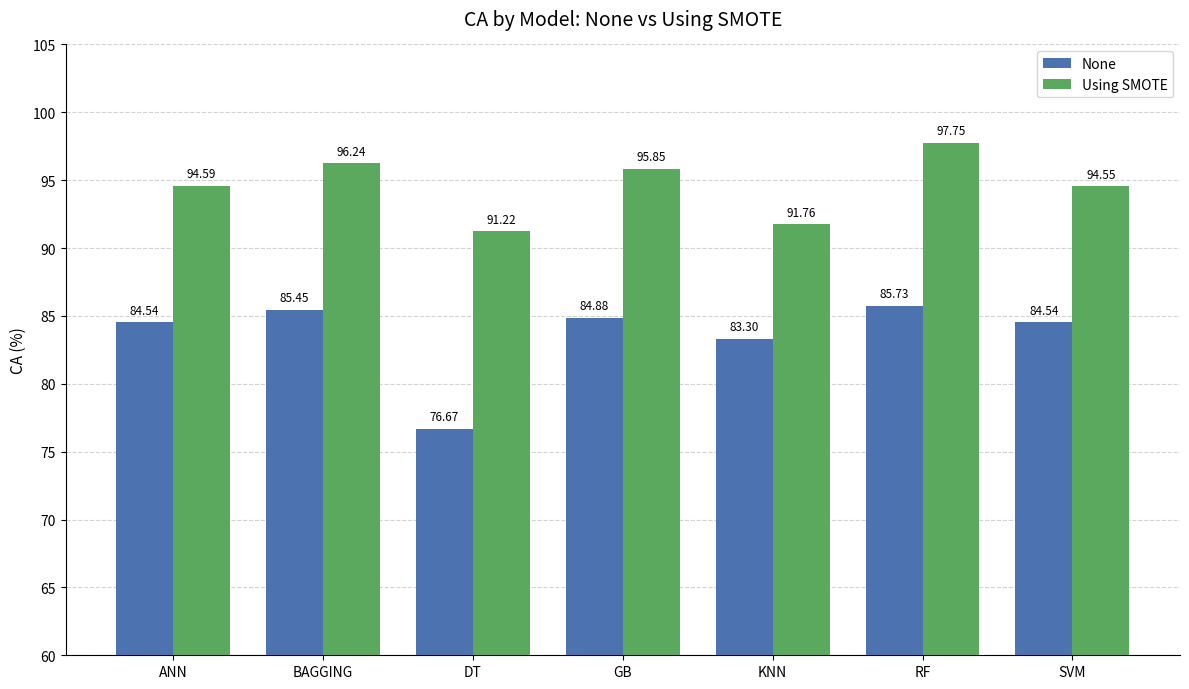

At which category is the sum across all series the highest?

RF